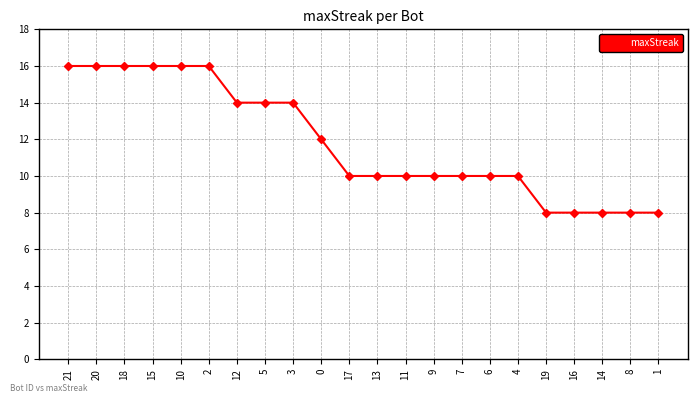

What is the minimum value shown in the chart?

8